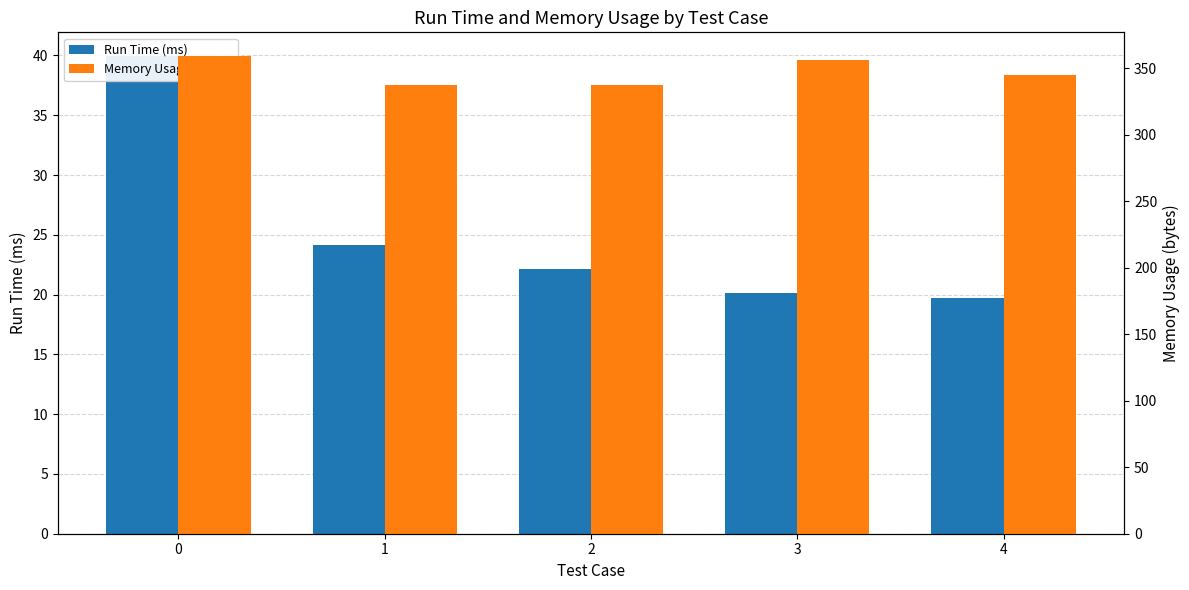

What is the value of the Run Time (ms) bar at the 5th from the left?

19.7